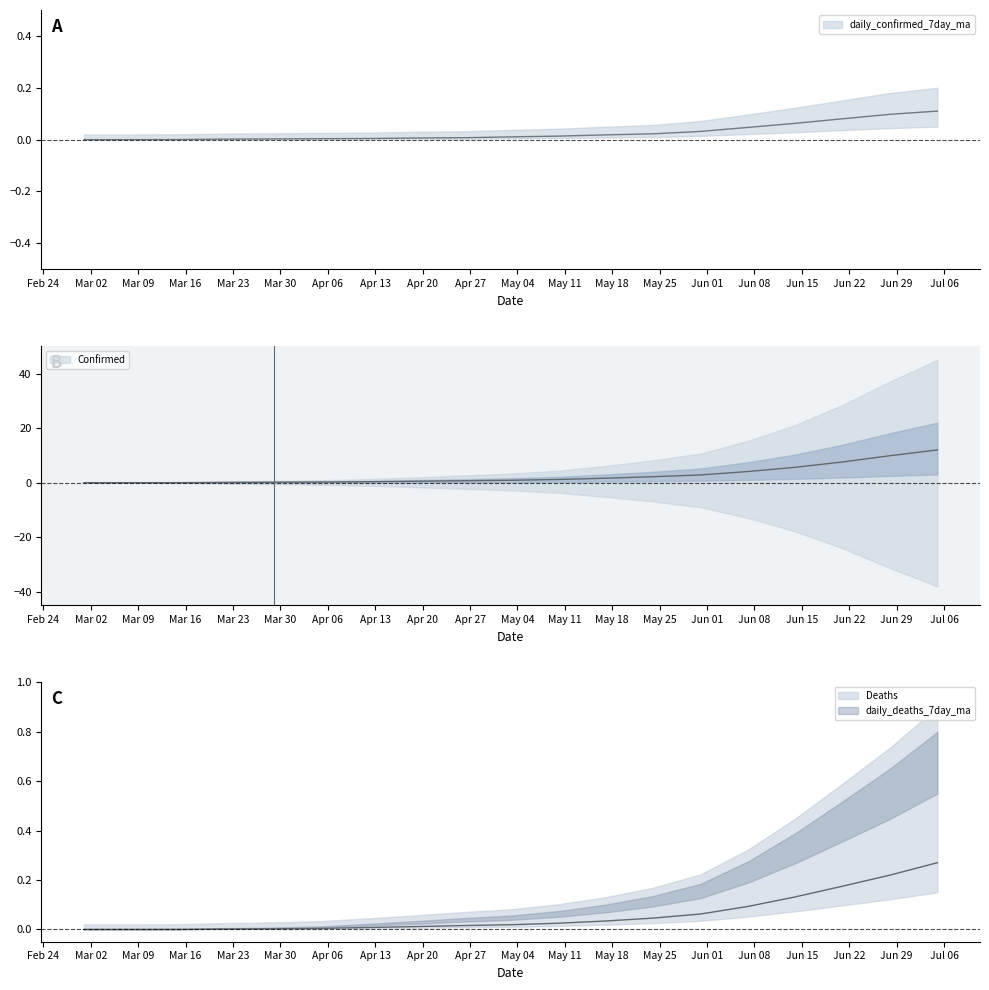

Which category has the highest value across all series?

2020-07-05